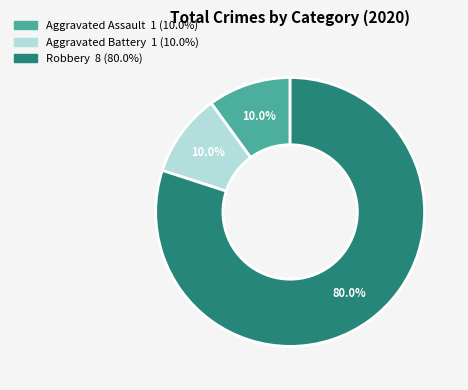

What is the largest slice in the pie chart?

Robbery